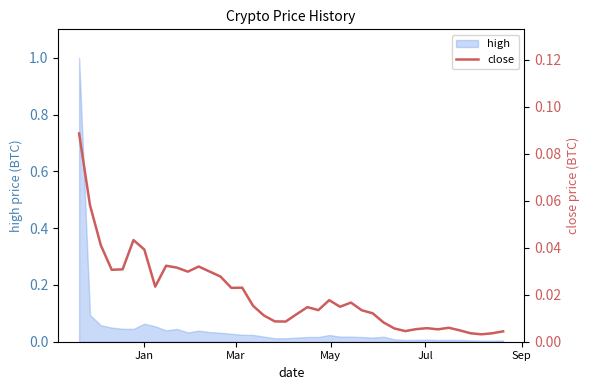

Reading left to right, what are all the values shown in this chart?

0.1	0.1	0.0	0.0	0.0	0.0	0.0	0.0	0.0	0.0	0.0	0.0	0.0	0.0	0.0	0.0	0.0	0.0	0.0	0.0	0.0	0.0	0.0	0.0	0.0	0.0	0.0	0.0	0.0	0.0	0.0	0.0	0.0	0.0	0.0	0.0	0.0	0.0	0.0	0.0